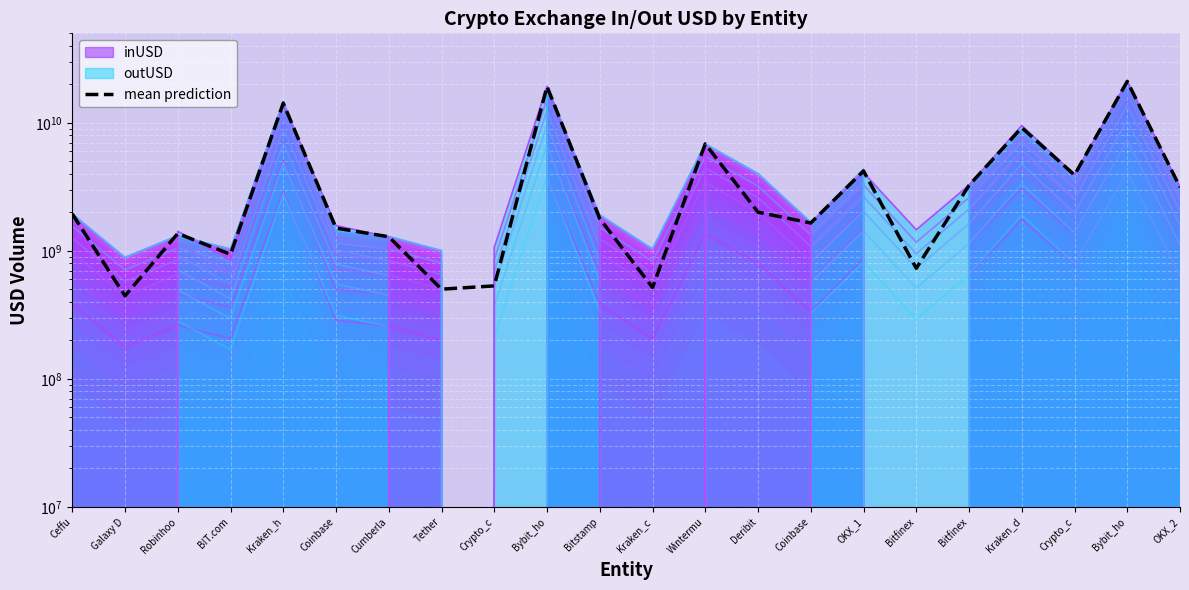

List the labels in order of value, smallest first.

Galaxy D, Tether, Kraken_c, Crypto_c, Bitfinex, BIT.com, Cumberla, Robinhoo, Coinbase, Coinbase, Bitstamp, Ceffu, Deribit, OKX_2, Bitfinex, Crypto_c, OKX_1, Wintermu, Kraken_d, Kraken_h, Bybit_ho, Bybit_ho